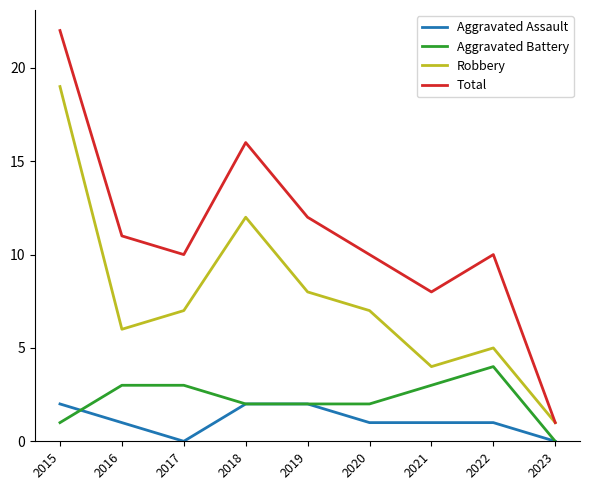

What are all the series names shown in the legend?

Aggravated Assault, Aggravated Battery, Robbery, Total